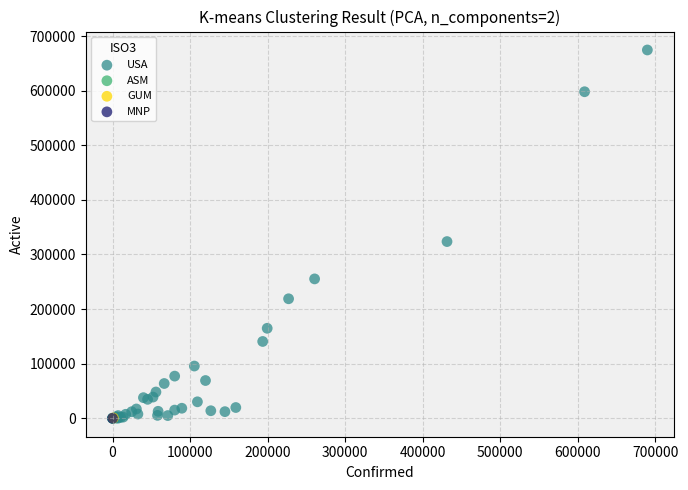

What are all the series names shown in the legend?

USA, ASM, GUM, MNP